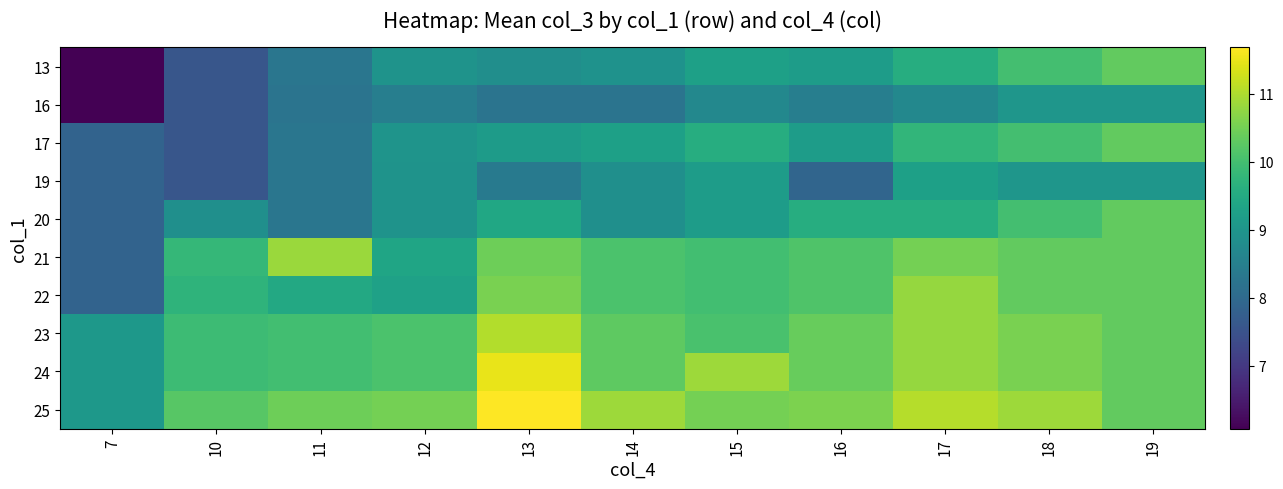

How many categories are shown in the chart?

11